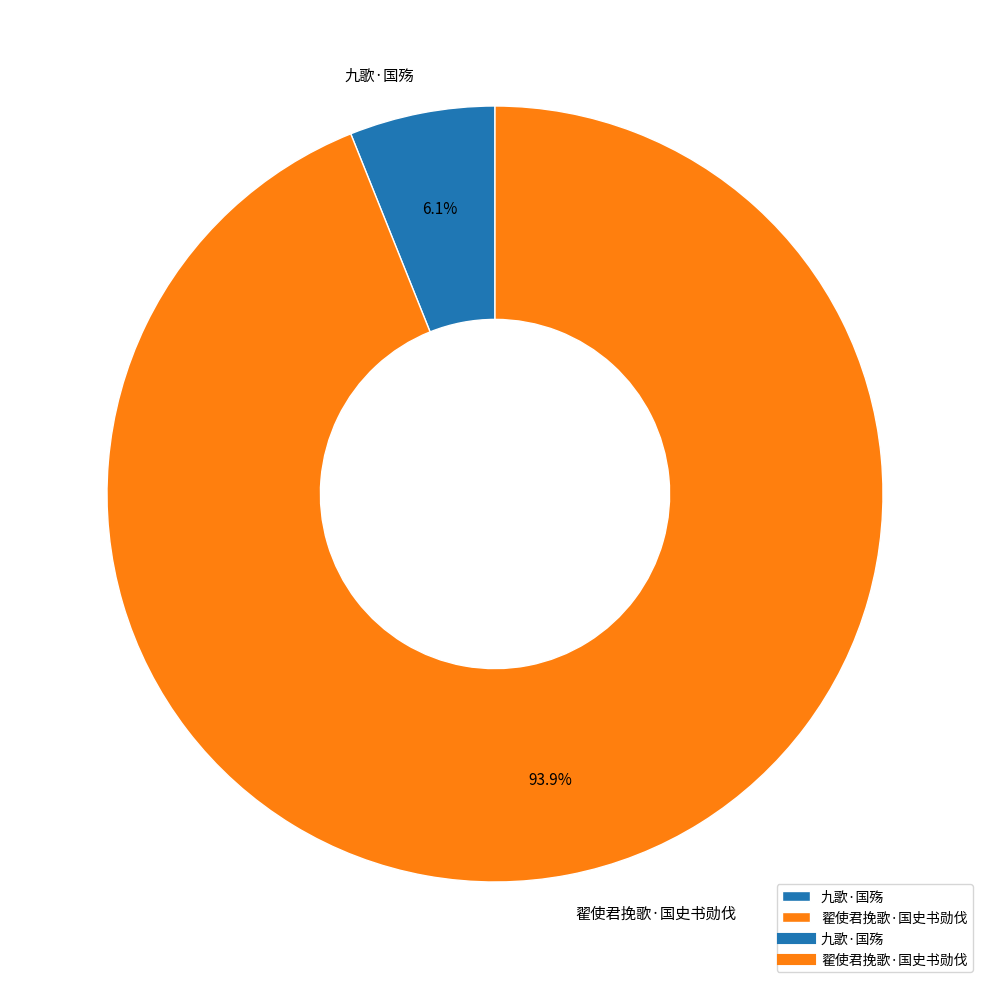

The 翟使君挽歌·国史书勋伐 slice represents 99% of the pie. True or false?

False